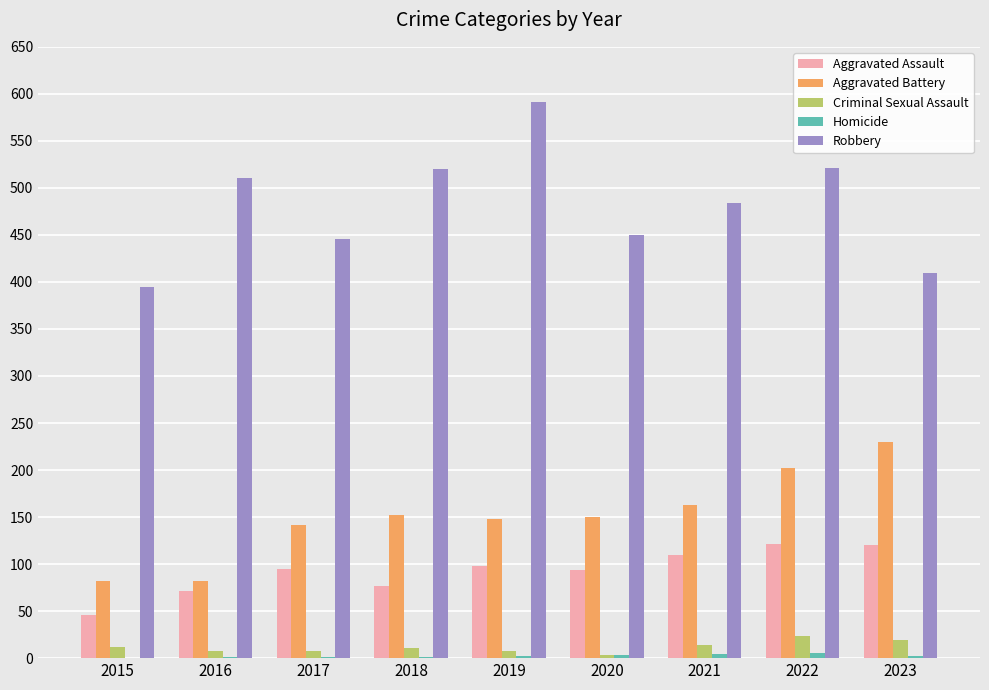

Is it true that Aggravated Assault equals 195 at 2022?

False